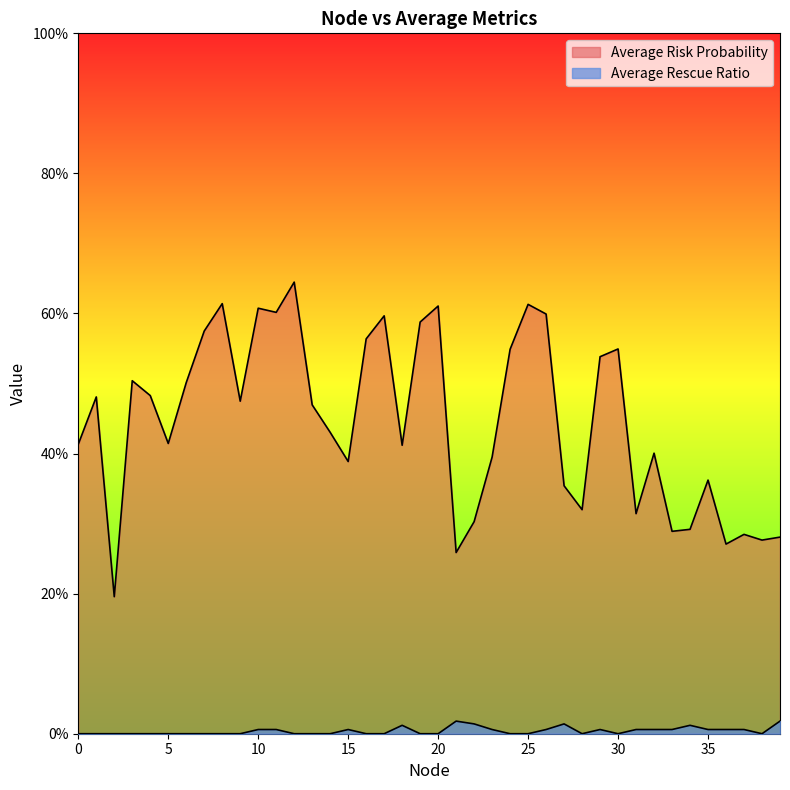

True or false: Average Rescue Ratio and Average Risk Probability intersect in this chart.

False